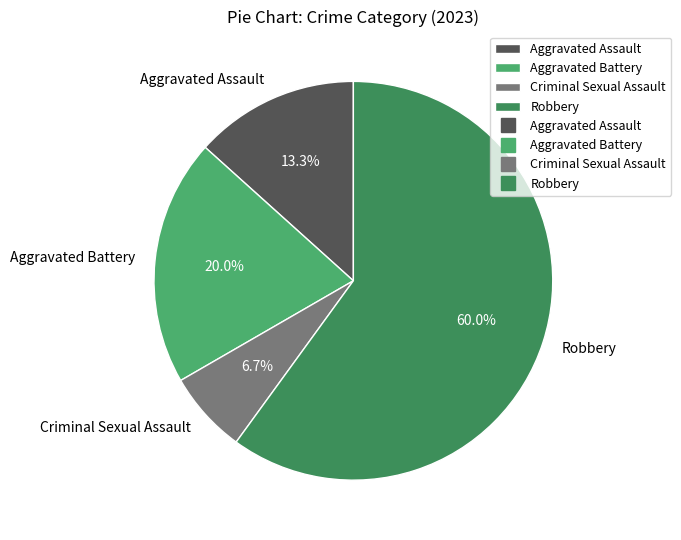

To the nearest percent, what percentage of the pie is Aggravated Battery?

20%